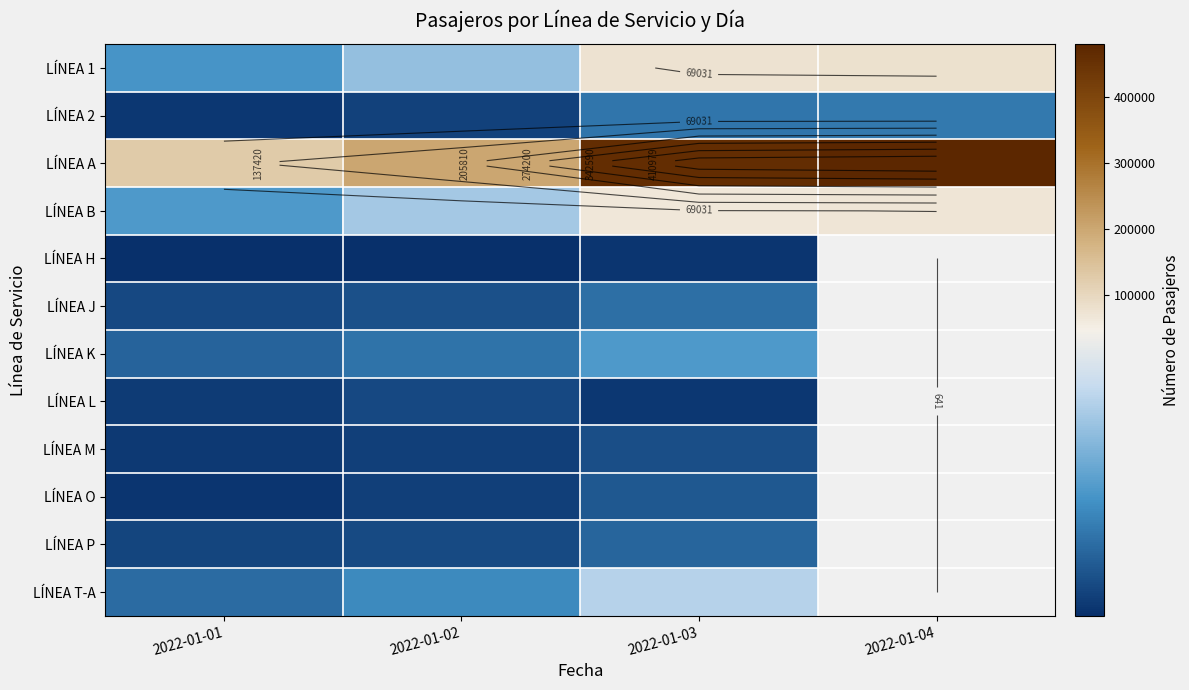

Rank the series by their maximum value, from highest to lowest.

LÍNEA A, LÍNEA 1, LÍNEA B, LÍNEA T-A, LÍNEA K, LÍNEA 2, LÍNEA J, LÍNEA P, LÍNEA O, LÍNEA M, LÍNEA L, LÍNEA H